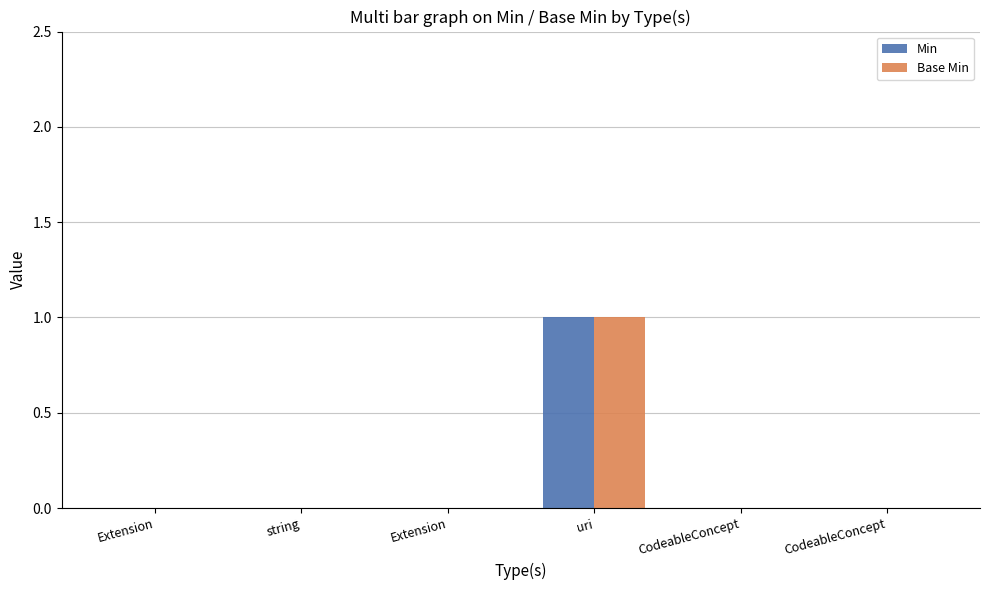

What are all the series names shown in the legend?

Min, Base Min